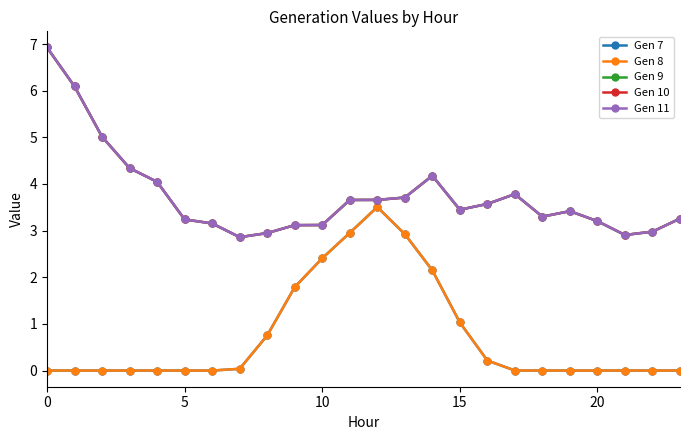

What is the difference between the maximum and minimum values in the Gen 9 series?

4.1